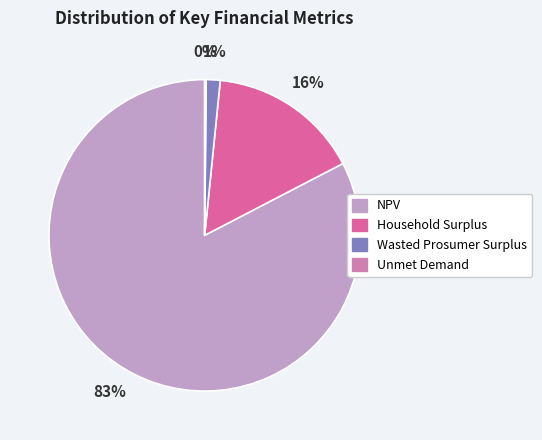

Rank the categories by value from lowest to highest.

Unmet Demand, Wasted Prosumer Surplus, Household Surplus, NPV